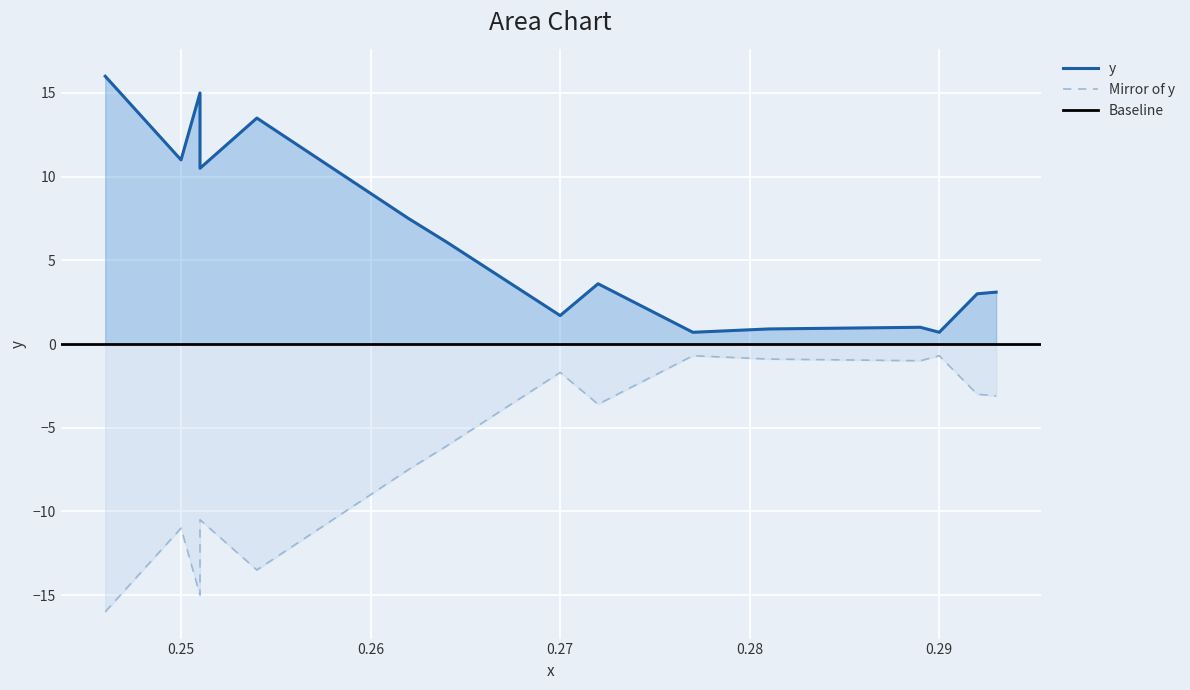

Reading right to left, transcribe all the data shown in this chart.

0.293=3.1	0.292=3.0	0.29=0.7	0.289=1.0	0.281=0.9	0.277=0.7	0.272=3.6	0.27=1.7	0.264=6.1	0.262=7.5	0.254=13.5	0.251=10.5	0.251=15.0	0.25=11.0	0.246=16.0